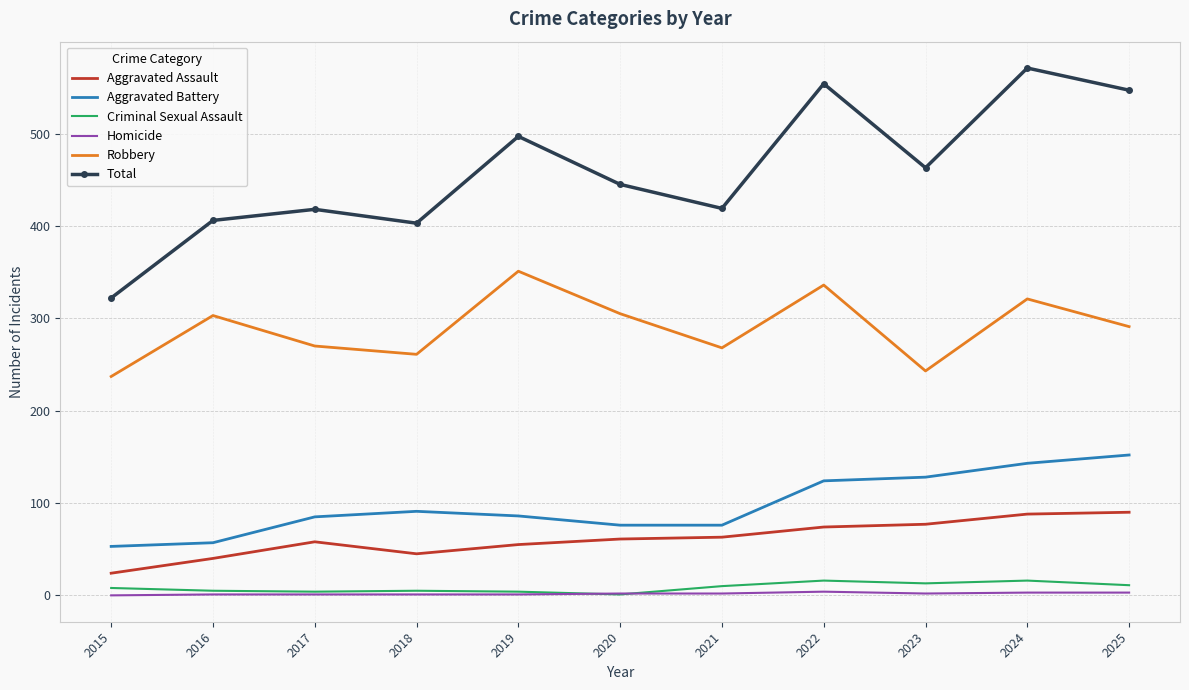

At which category does the chart reach its peak across all series?

2024